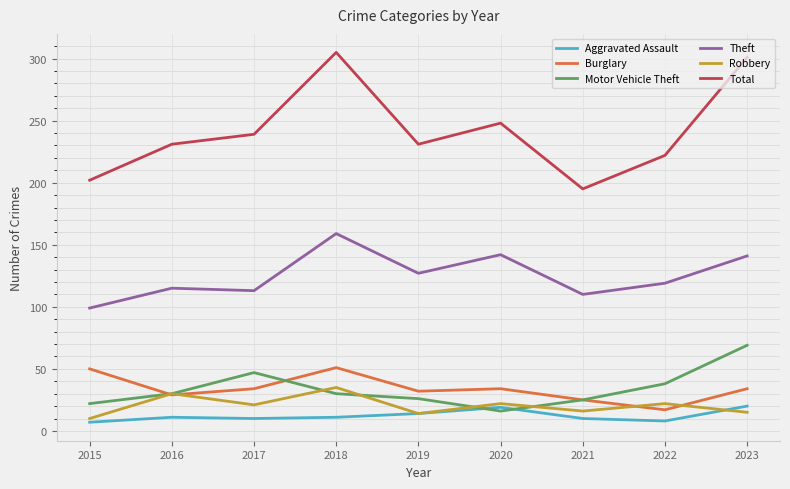

Is it true that Burglary equals 19 at 2016?

False